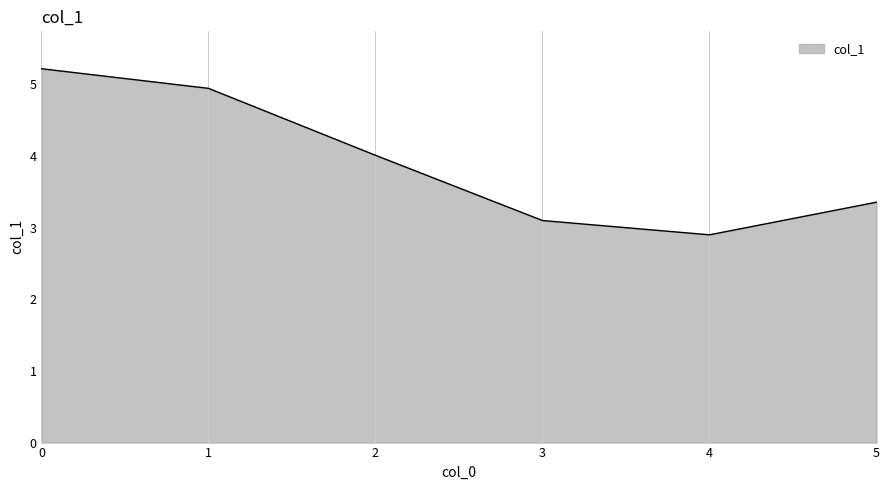

What is the greatest value displayed?

5.2